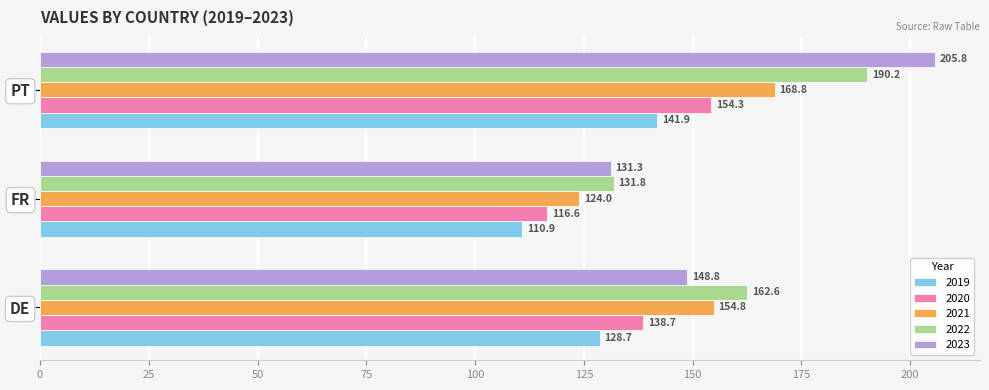

What is the difference between the highest and lowest values at PT?

63.9